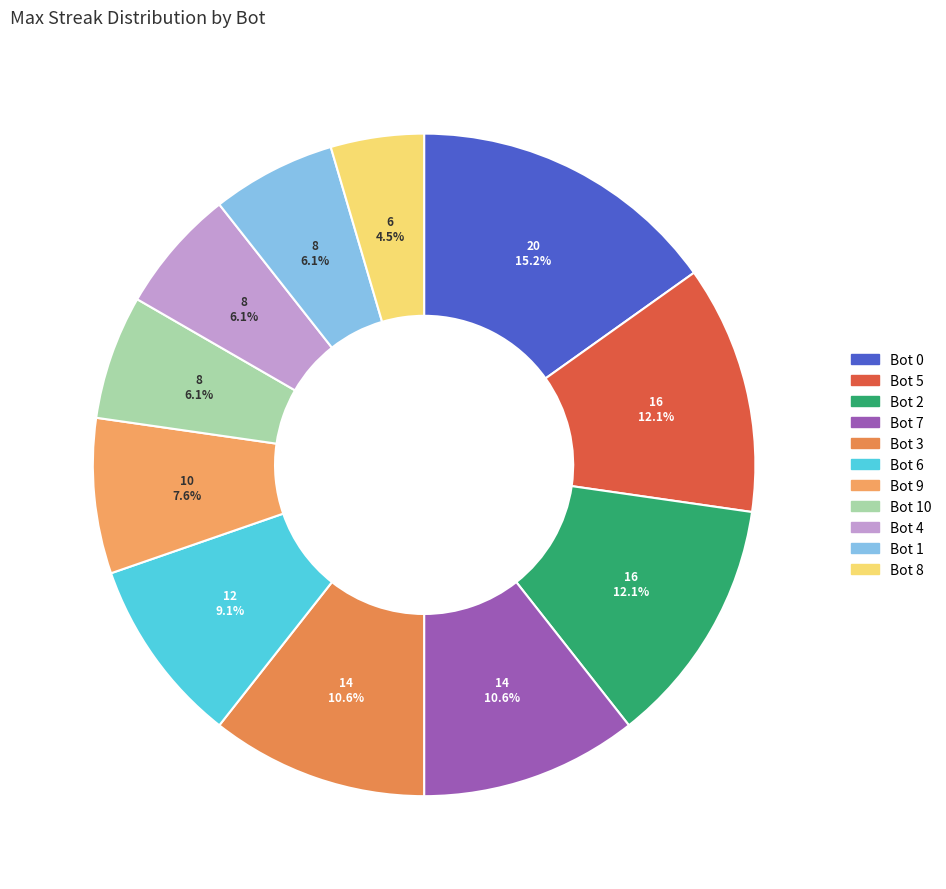

Count the number of slices in the pie.

11